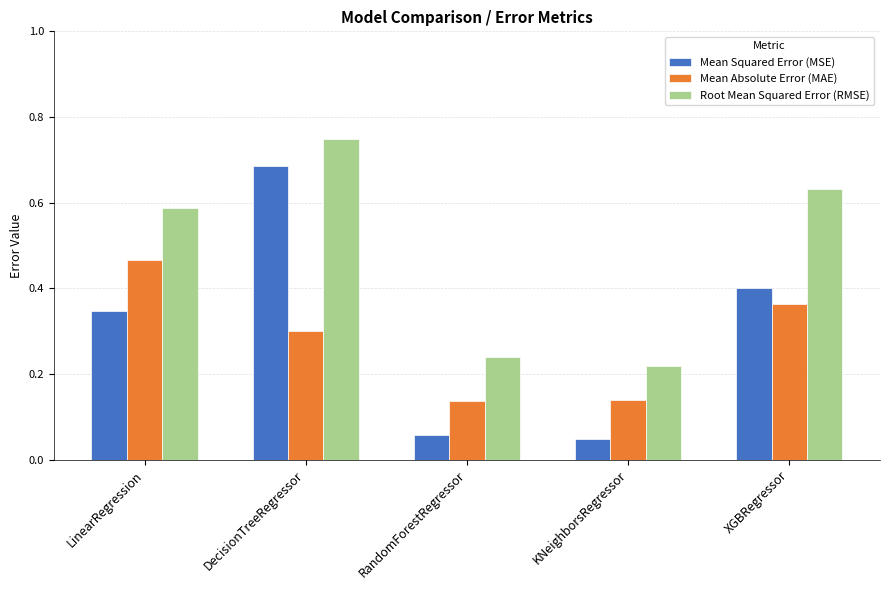

Which series changed the most between LinearRegression and KNeighborsRegressor?

Root Mean Squared Error (RMSE)